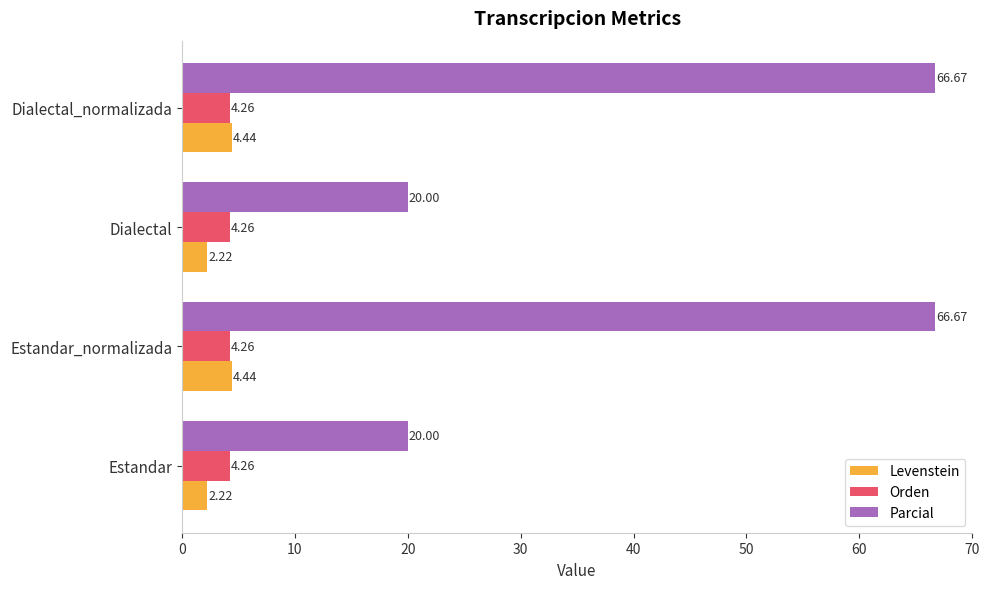

Which series has the largest total across all categories?

Parcial